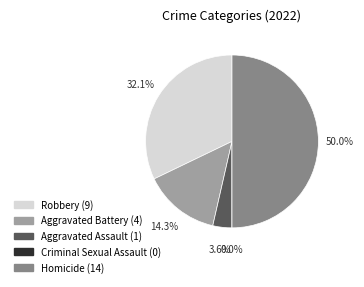

True or false: Aggravated Assault accounts for 4% of the total.

True